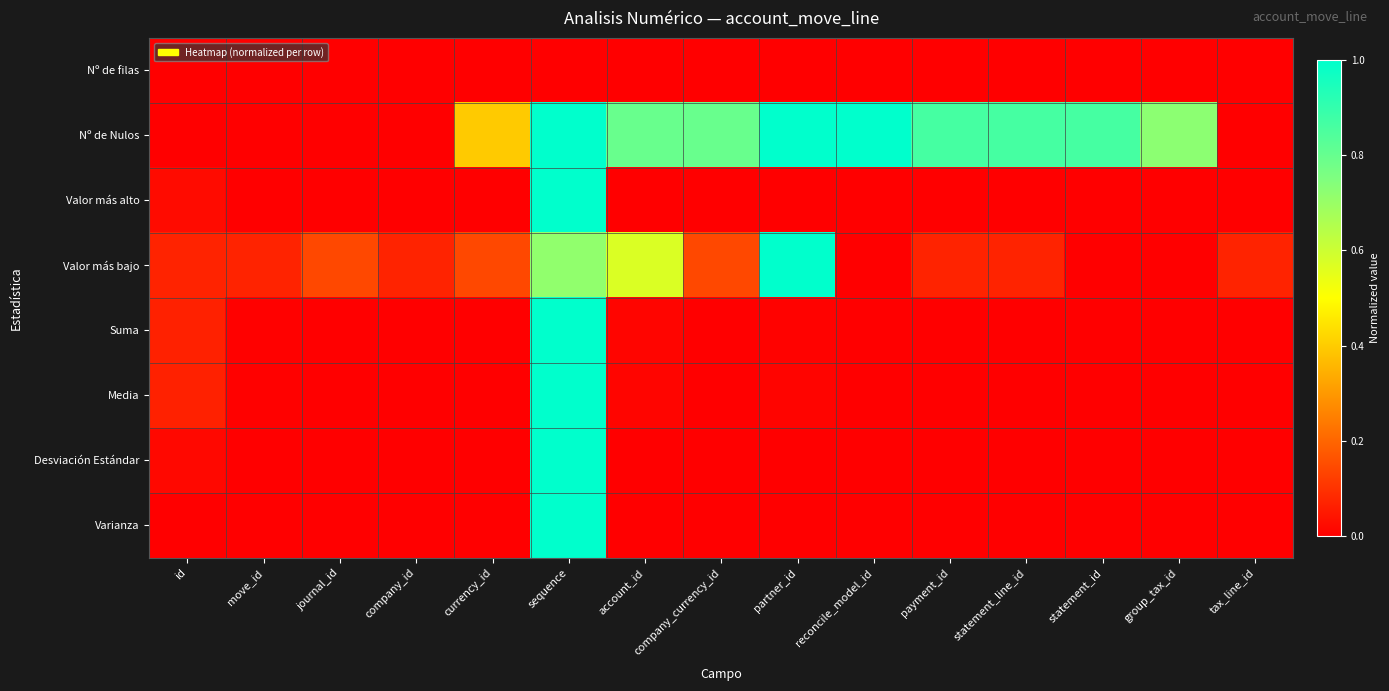

At which category is the sum across all series the highest?

sequence